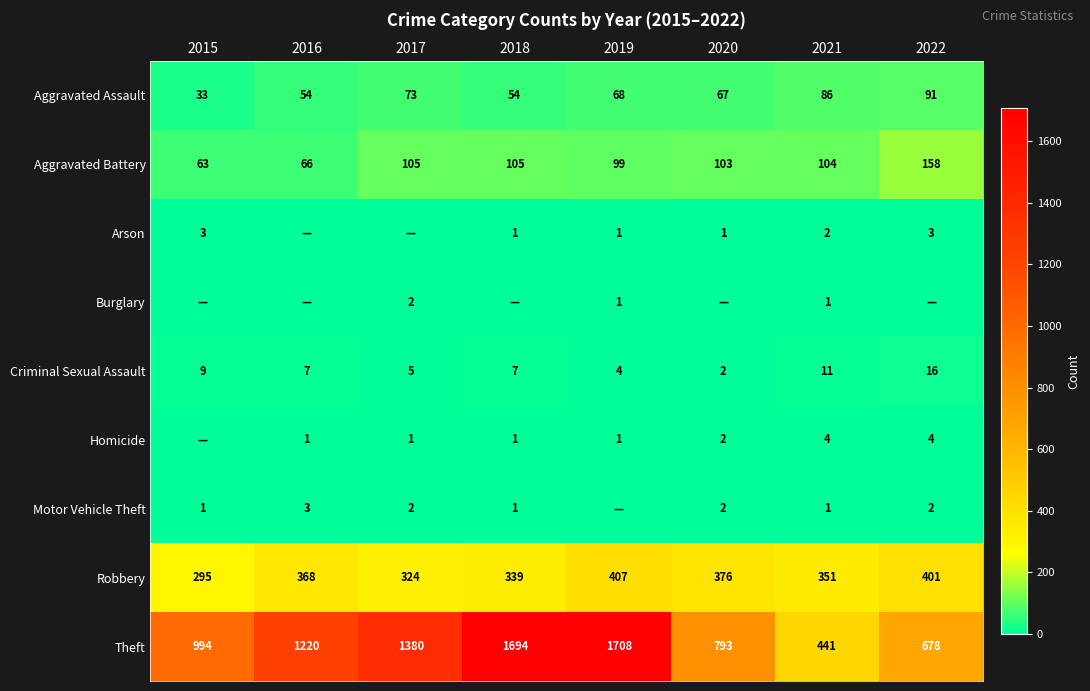

Which has a higher value, 2018 or 2022?

2022